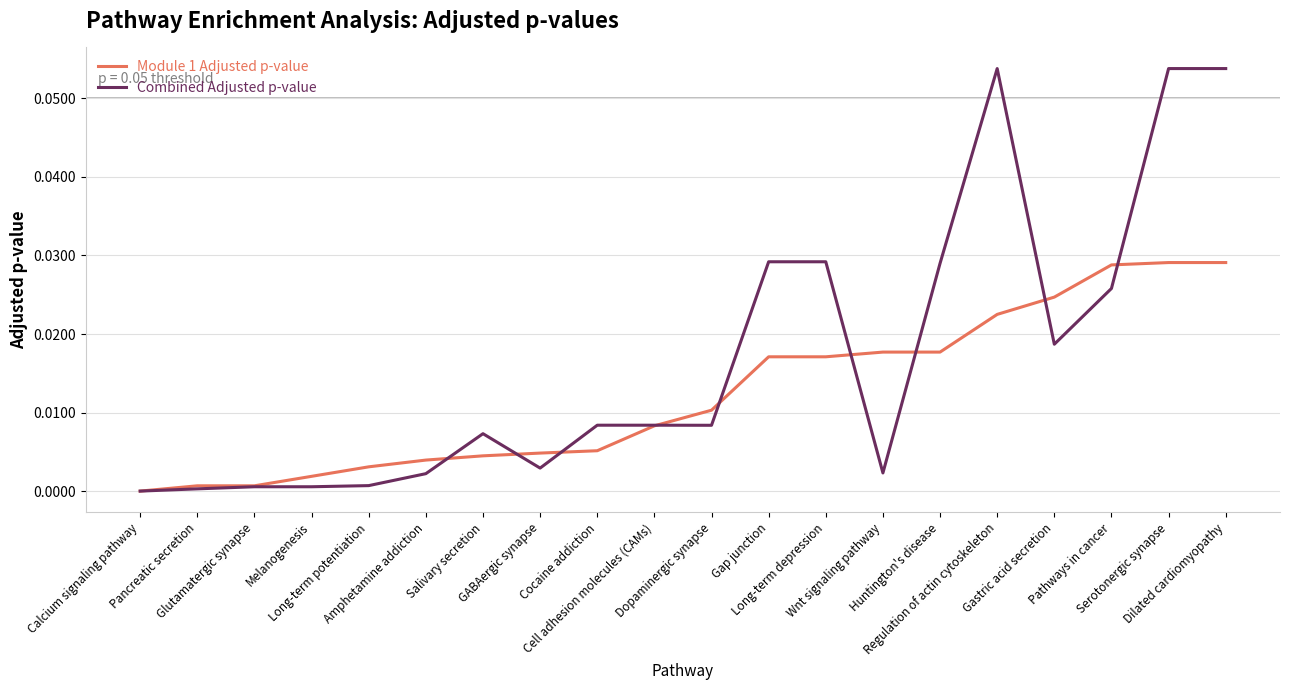

True or false: Module 1 Adjusted p-value and Combined Adjusted p-value cross at least once.

True